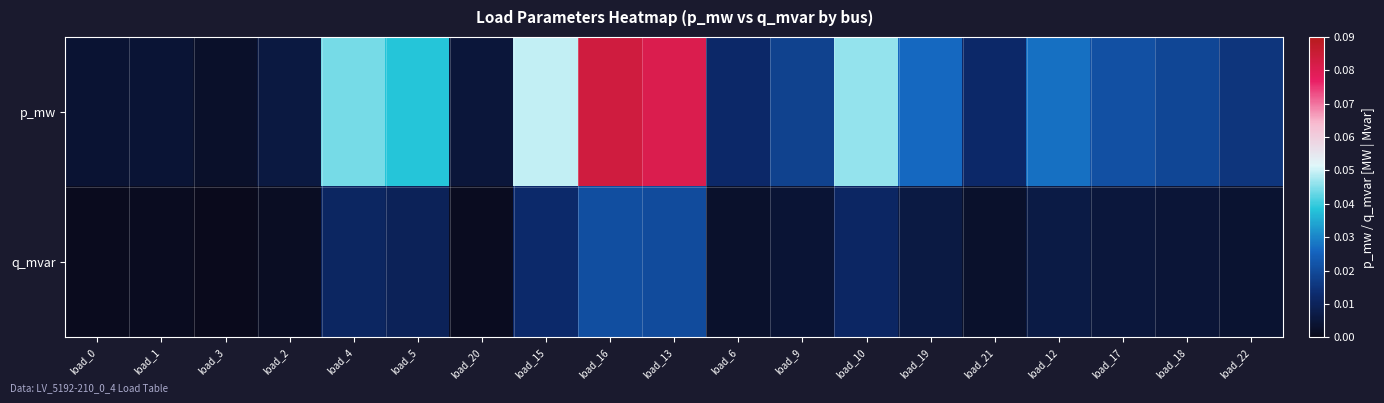

Which has a higher value, load_1 or load_19?

load_19